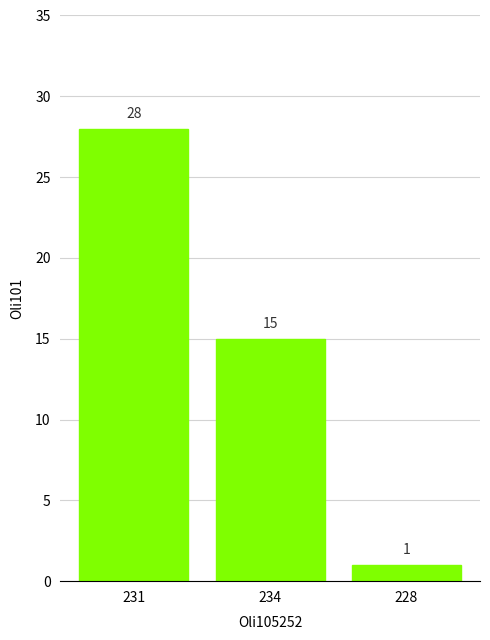

What is the label of the 3rd bar from the right?

231